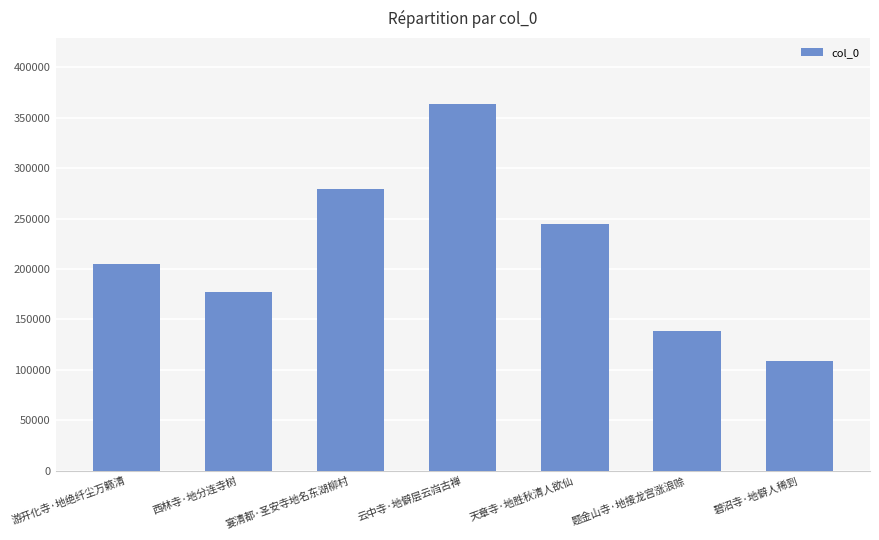

What is the sum of all values?

1516207